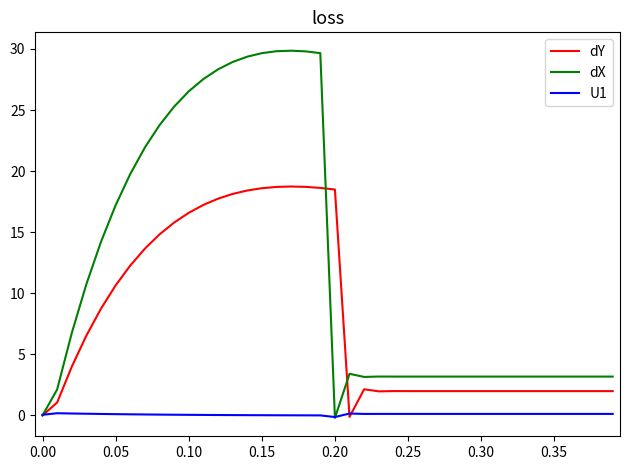

How many values in the dX series are below 3?

3